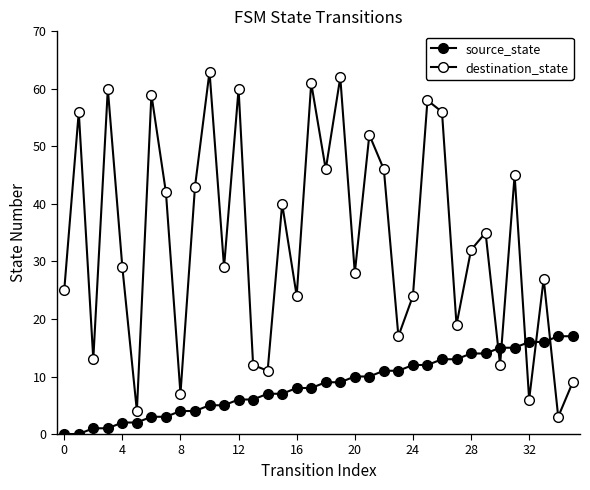

Does the chart display data point markers on the line(s)?

Yes